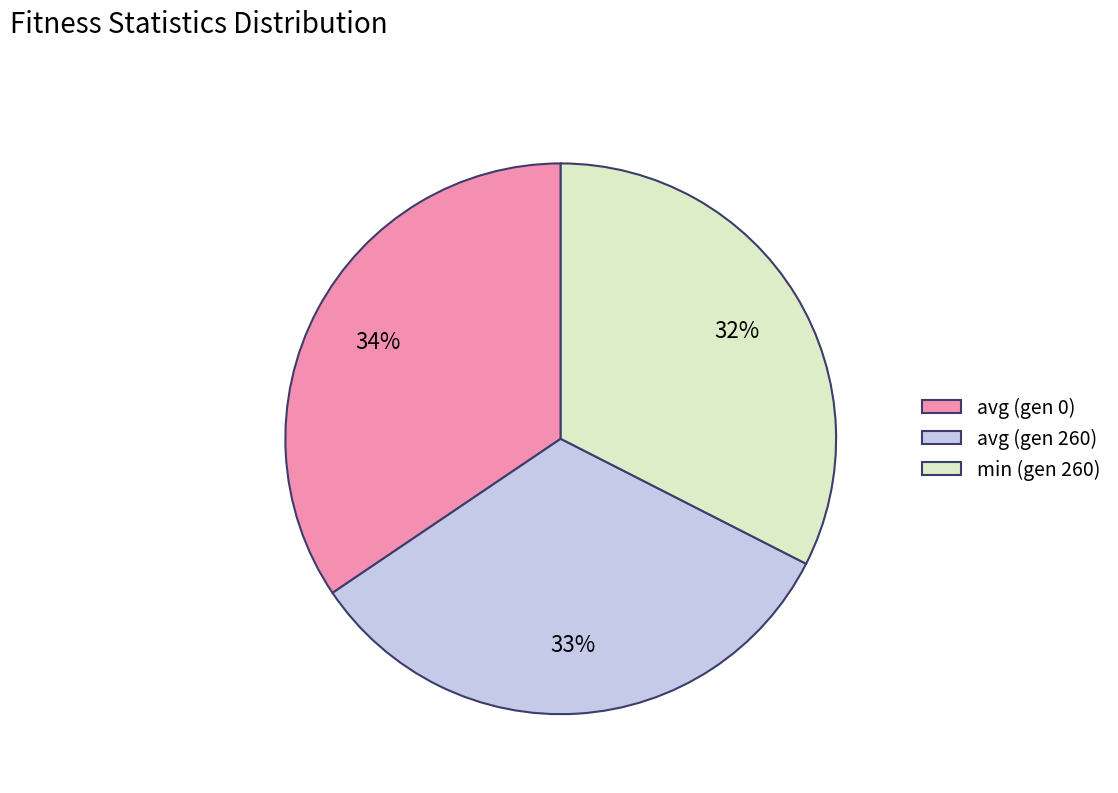

Rank the categories by value from highest to lowest.

avg (gen 0), avg (gen 260), min (gen 260)